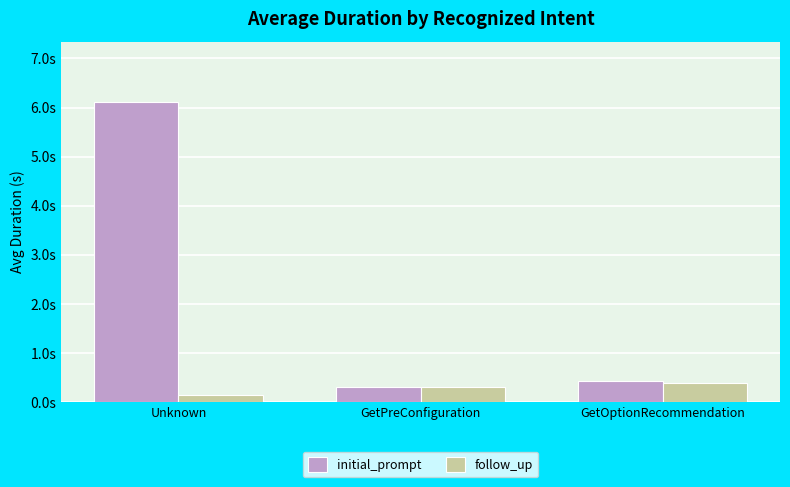

Is the value of initial_prompt at GetPreConfiguration greater than the value of follow_up at Unknown?

Yes